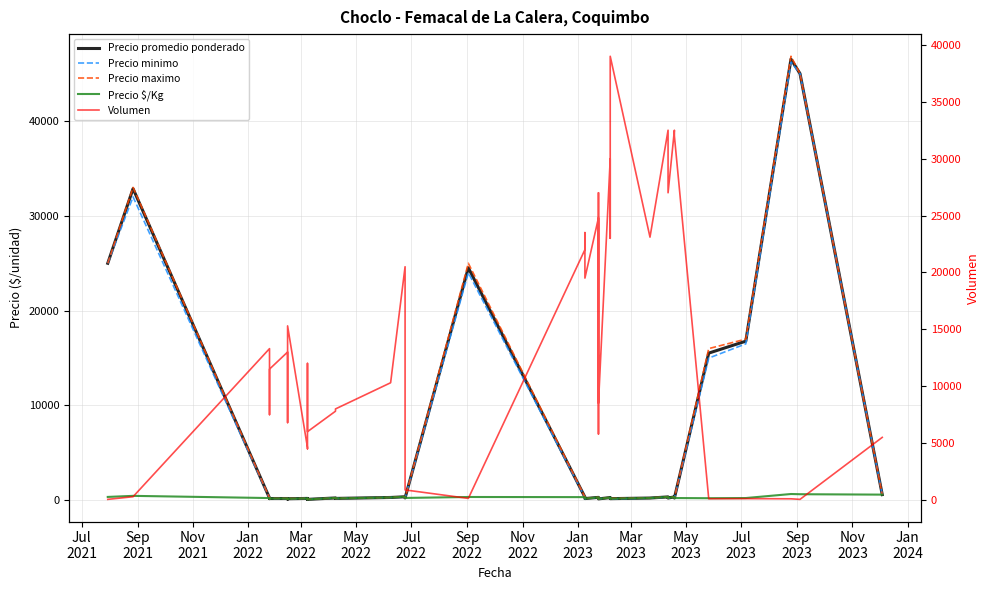

What is the value of the Precio $/Kg point at the 14th from the left?

200.0